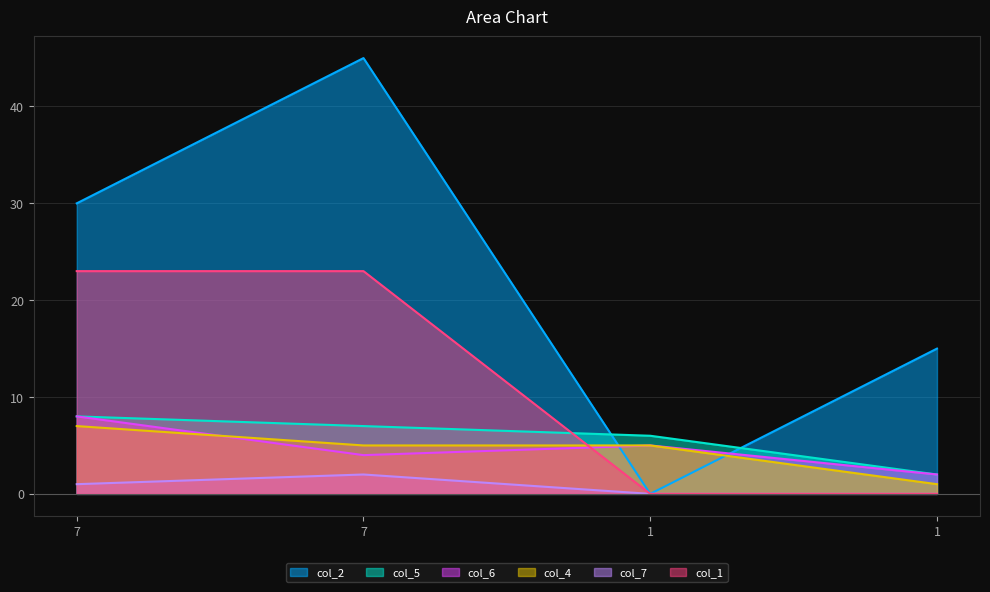

What is the maximum value shown in the chart?

45